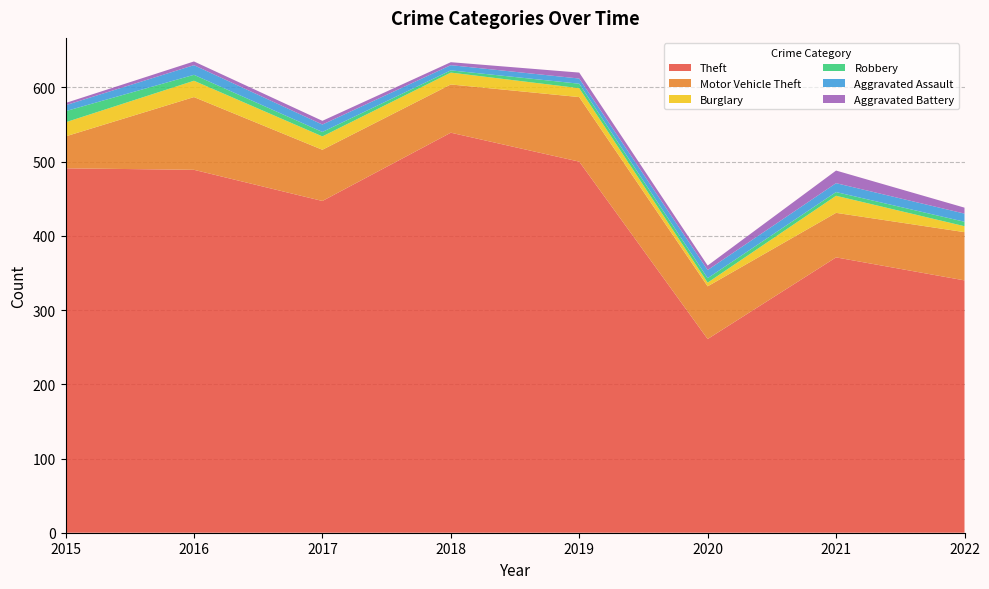

Reading left to right, what are all the values shown in this chart?

Theft: 491	489	447	539	500	261	371	340
Motor Vehicle Theft: 43	98	69	65	87	71	60	65
Burglary: 19	22	18	16	12	5	23	8
Robbery: 15	8	6	3	6	6	5	6
Aggravated Assault: 8	13	10	7	7	11	12	11
Aggravated Battery: 3	5	5	4	8	6	17	8